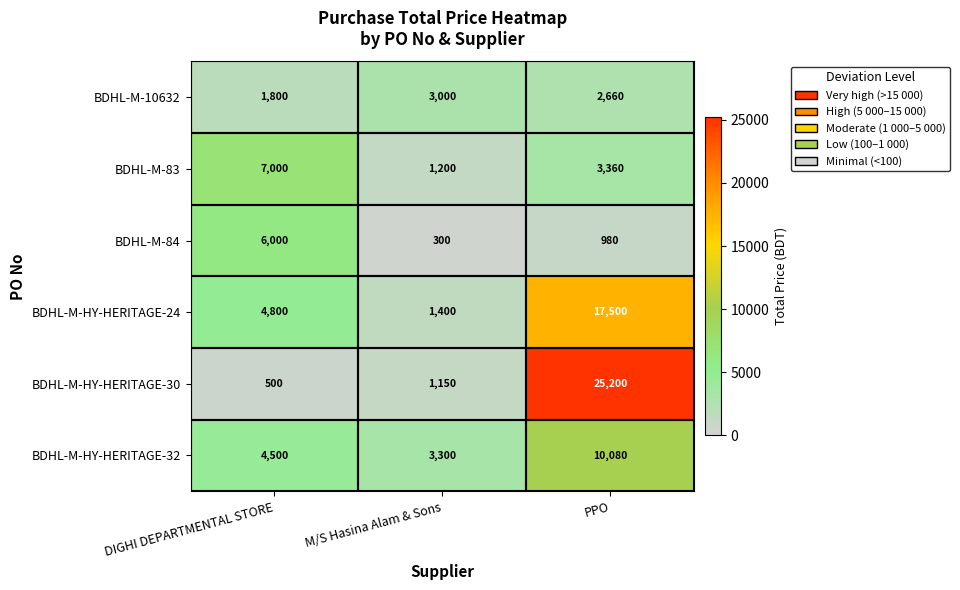

Is the value of BDHL-M-HY-HERITAGE-30 at DIGHI DEPARTMENTAL STORE greater than the value of BDHL-M-83 at M/S Hasina Alam & Sons?

No